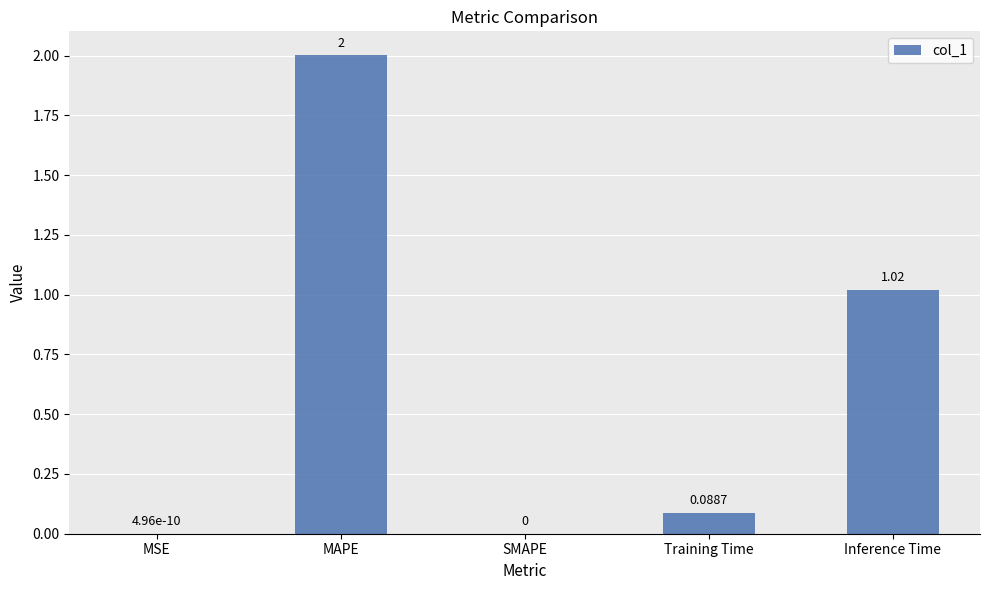

What is the sum of the values at Inference Time and MAPE?

3.0